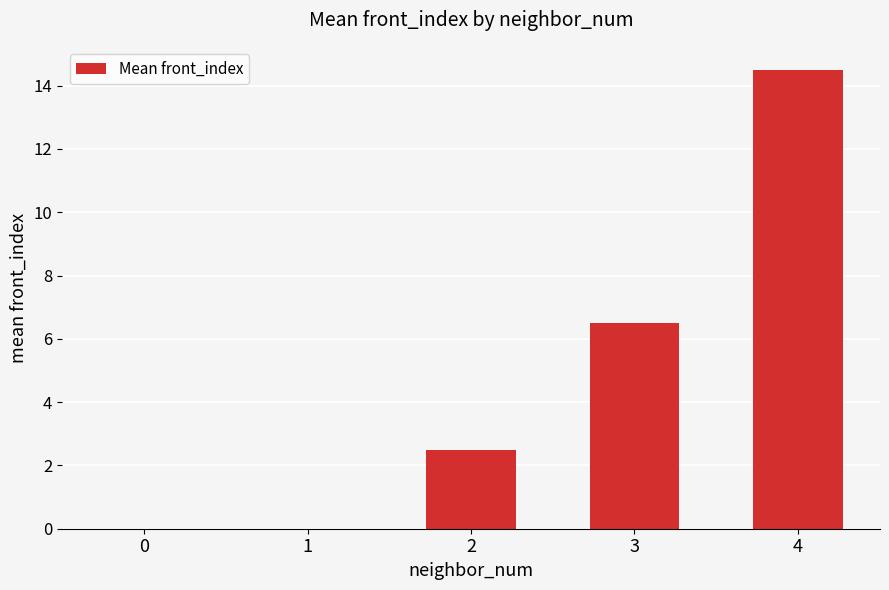

What is the greatest value displayed?

14.5